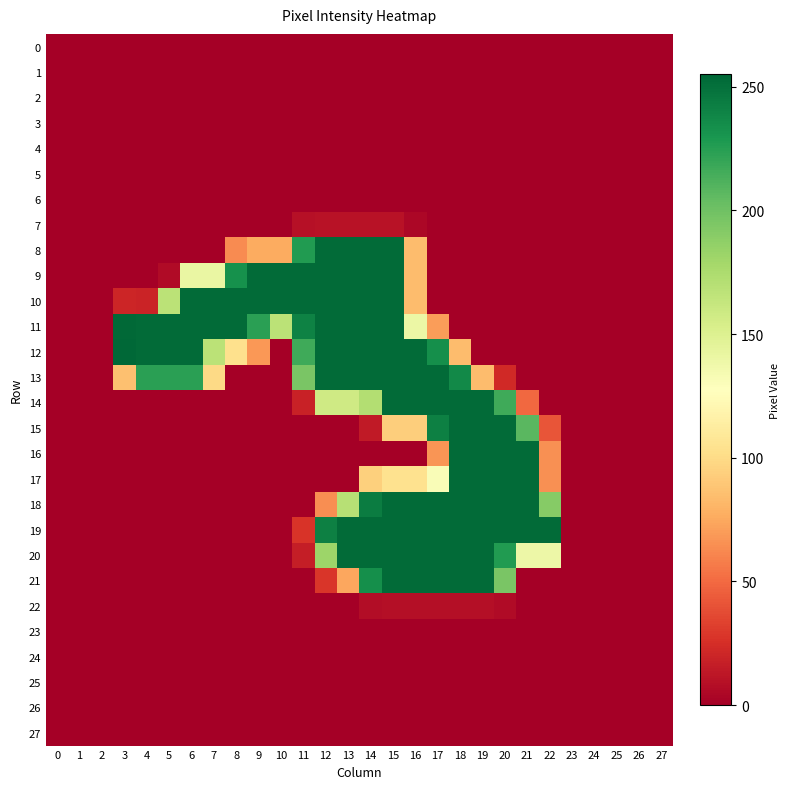

At which category is the sum across all series the highest?

15